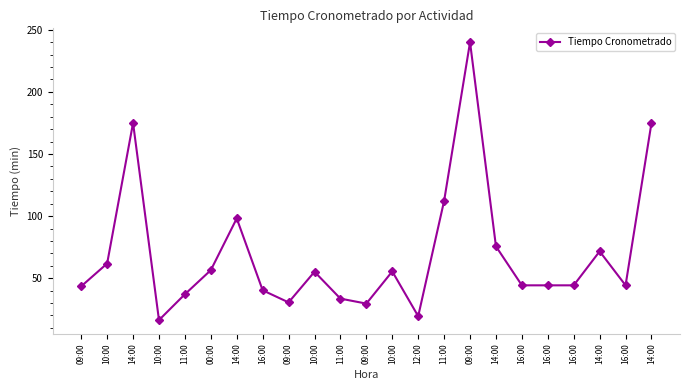

Rank the categories by value from highest to lowest.

09:00, 14:00, 14:00, 11:00, 14:00, 14:00, 14:00, 10:00, 00:00, 10:00, 10:00, 16:00, 16:00, 16:00, 16:00, 09:00, 16:00, 11:00, 11:00, 09:00, 09:00, 12:00, 10:00